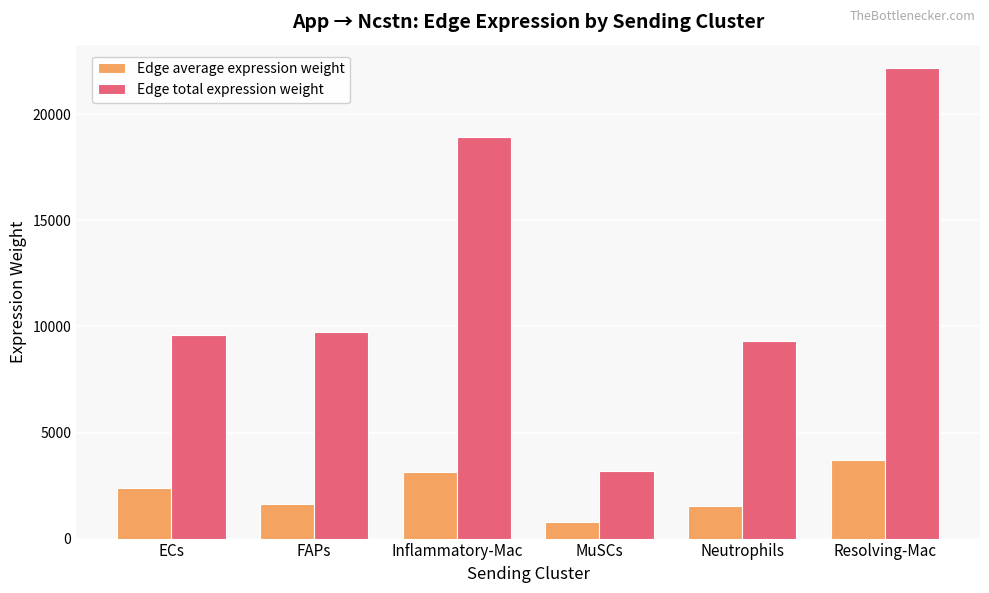

Which category has the highest value across all series?

Resolving-Mac